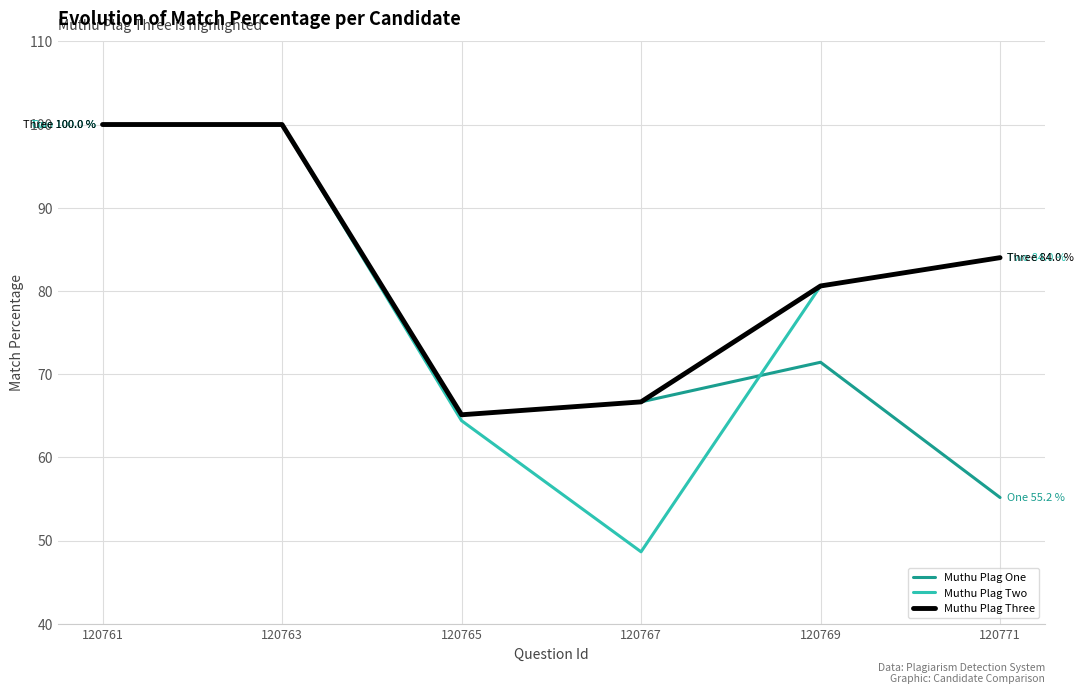

List the series in order of their overall mean, highest first.

Muthu Plag Three, Muthu Plag Two, Muthu Plag One